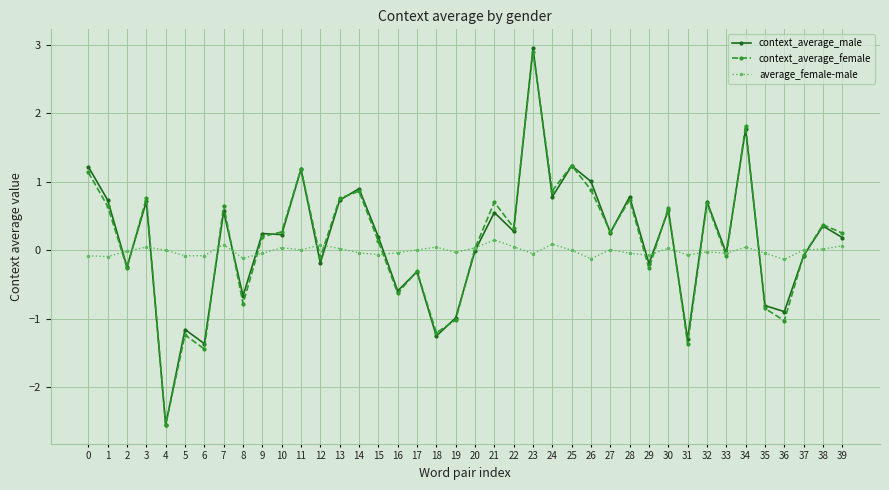

What is the difference between the maximum and minimum values in the context_average_male series?

5.5